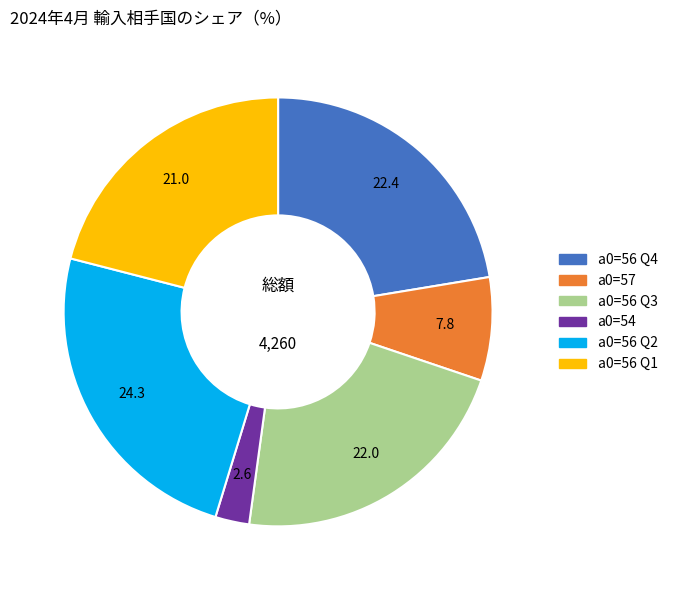

Does any single category account for the majority?

No